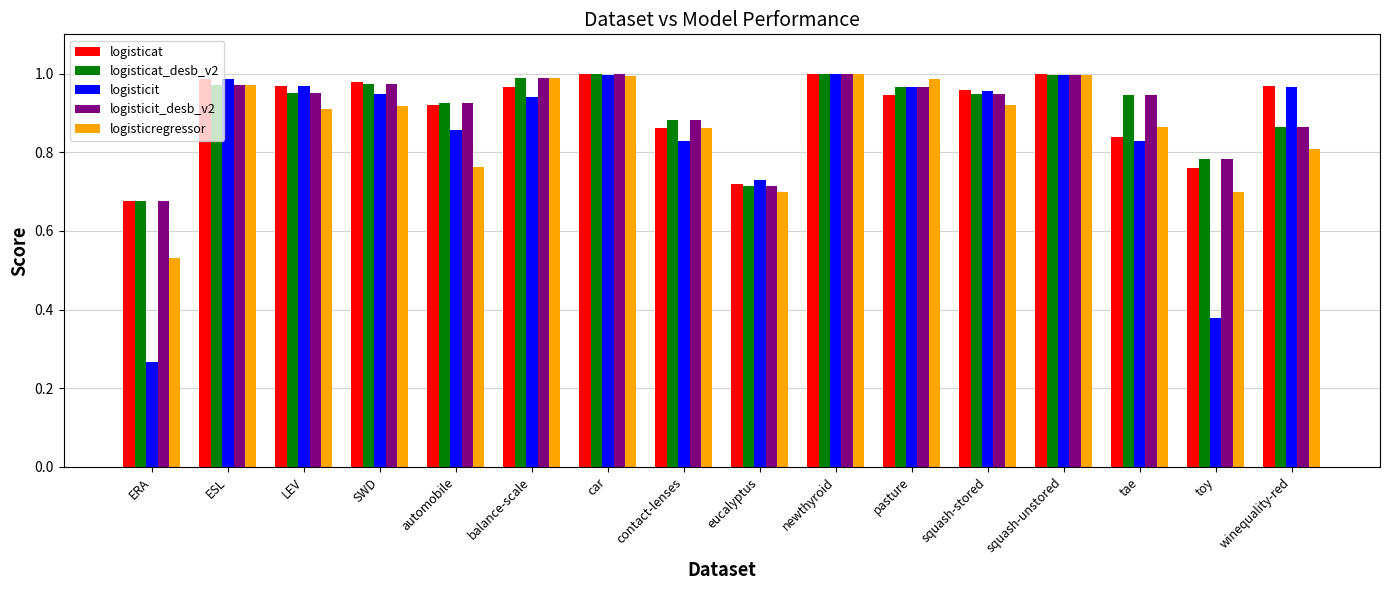

What position from the left is pasture?

11